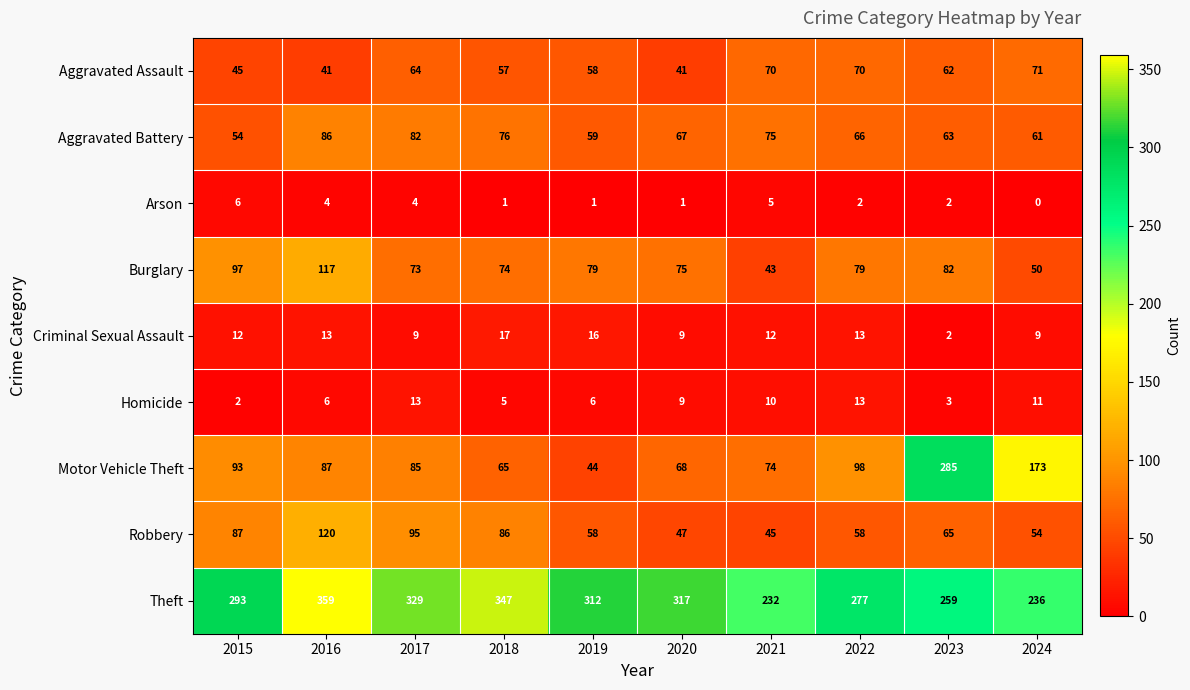

At 2024, list the series in order from smallest to largest.

Arson, Criminal Sexual Assault, Homicide, Burglary, Robbery, Aggravated Battery, Aggravated Assault, Motor Vehicle Theft, Theft